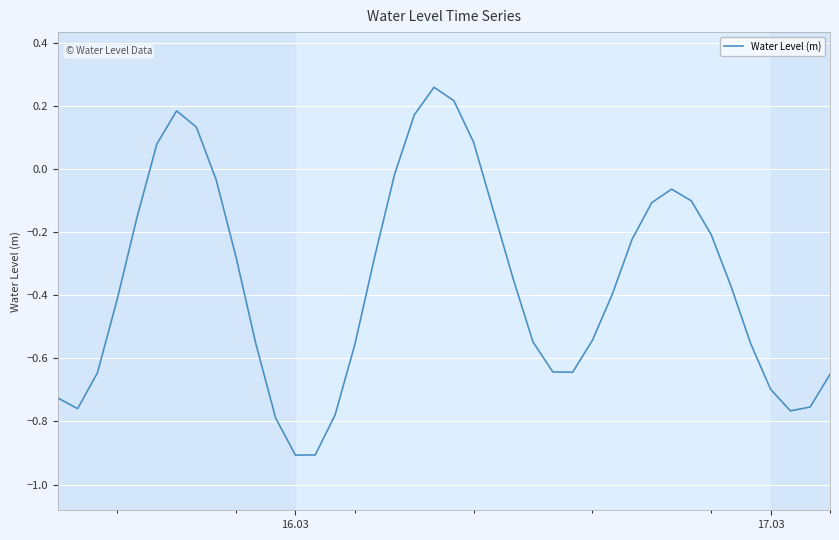

True or false: the data has more than 2 interior local peaks.

True